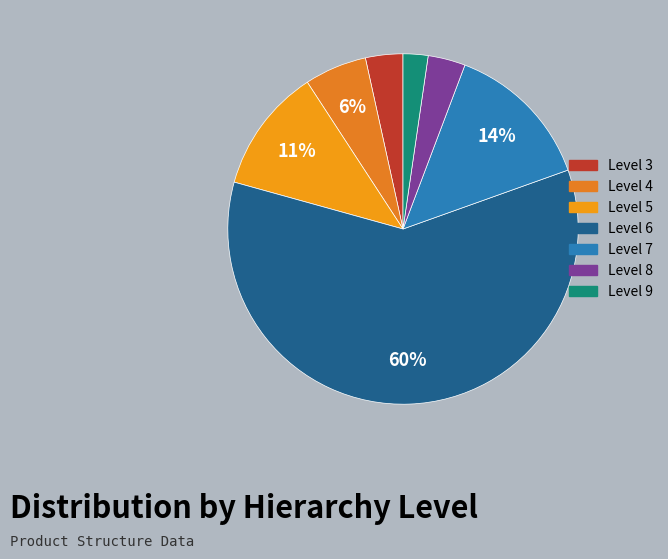

How many slices are in this pie chart?

7